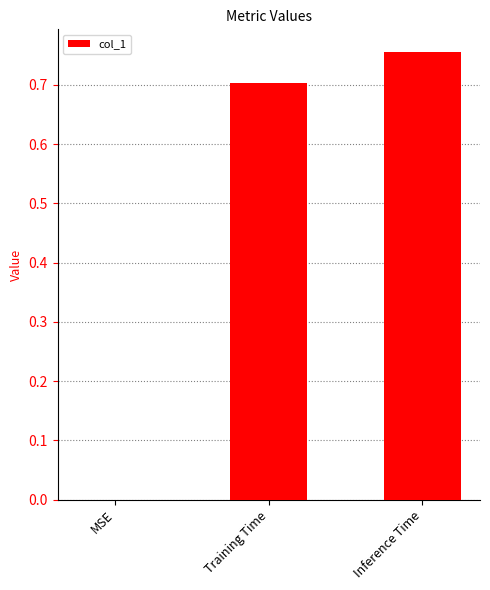

What is the change in value from MSE to Training Time?

+0.7